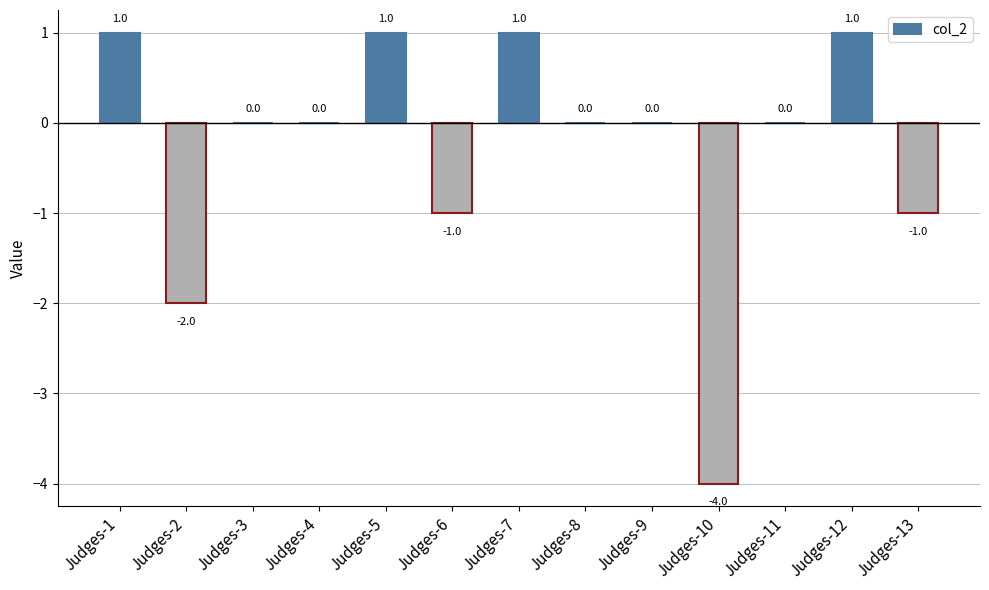

What is the maximum value shown in the chart?

1.0